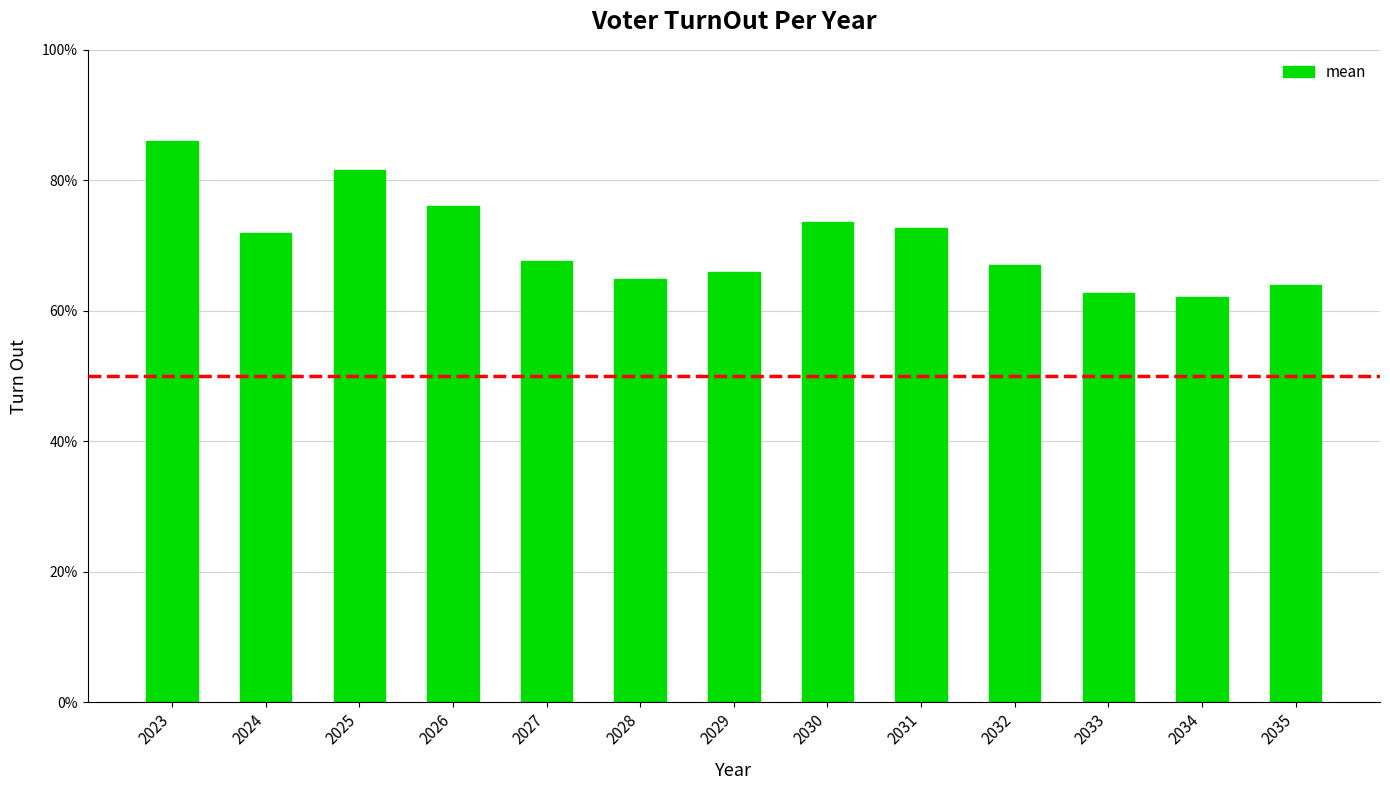

What is the difference between the values at 2034 and 2030?

11.4